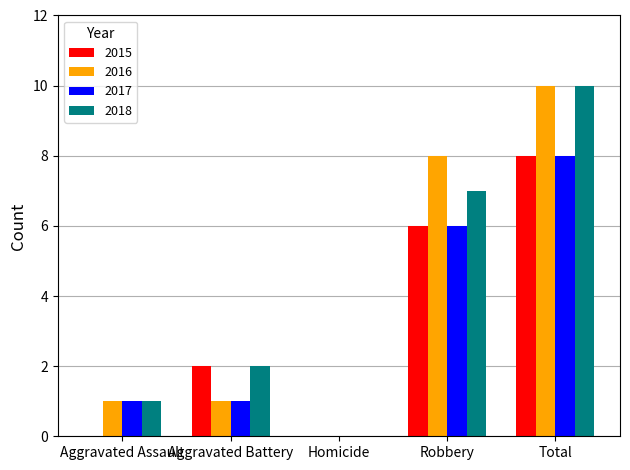

Reading left to right, list all the values displayed in this chart.

2015: Aggravated Assault=0	Aggravated Battery=2	Homicide=0	Robbery=6	Total=8
2016: Aggravated Assault=1	Aggravated Battery=1	Homicide=0	Robbery=8	Total=10
2017: Aggravated Assault=1	Aggravated Battery=1	Homicide=0	Robbery=6	Total=8
2018: Aggravated Assault=1	Aggravated Battery=2	Homicide=0	Robbery=7	Total=10